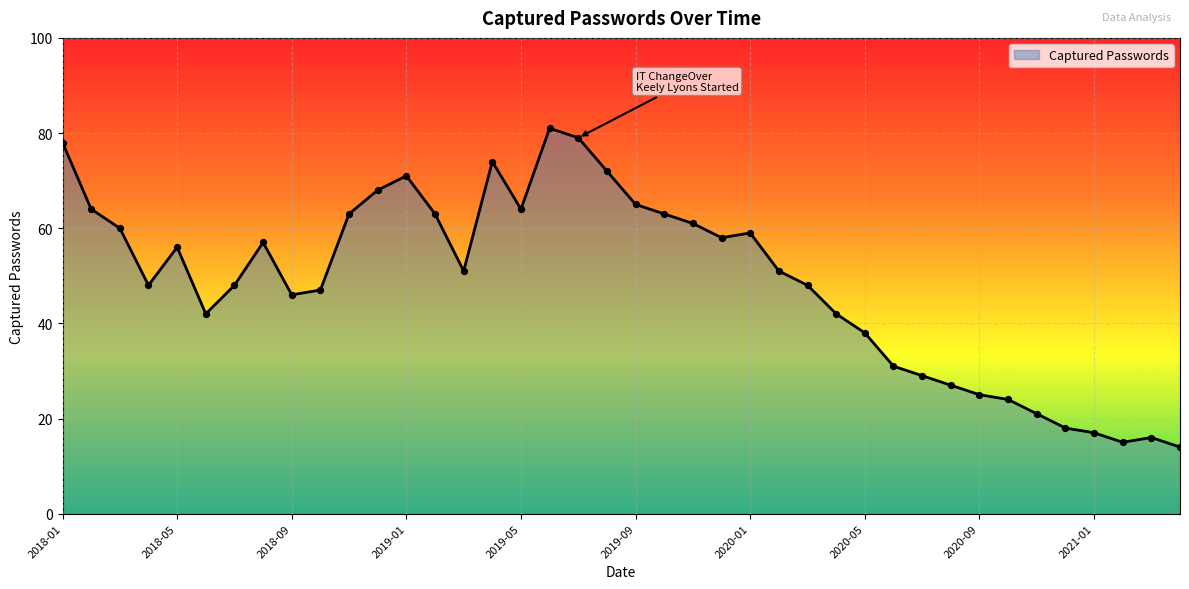

What is the maximum value shown in the chart?

81